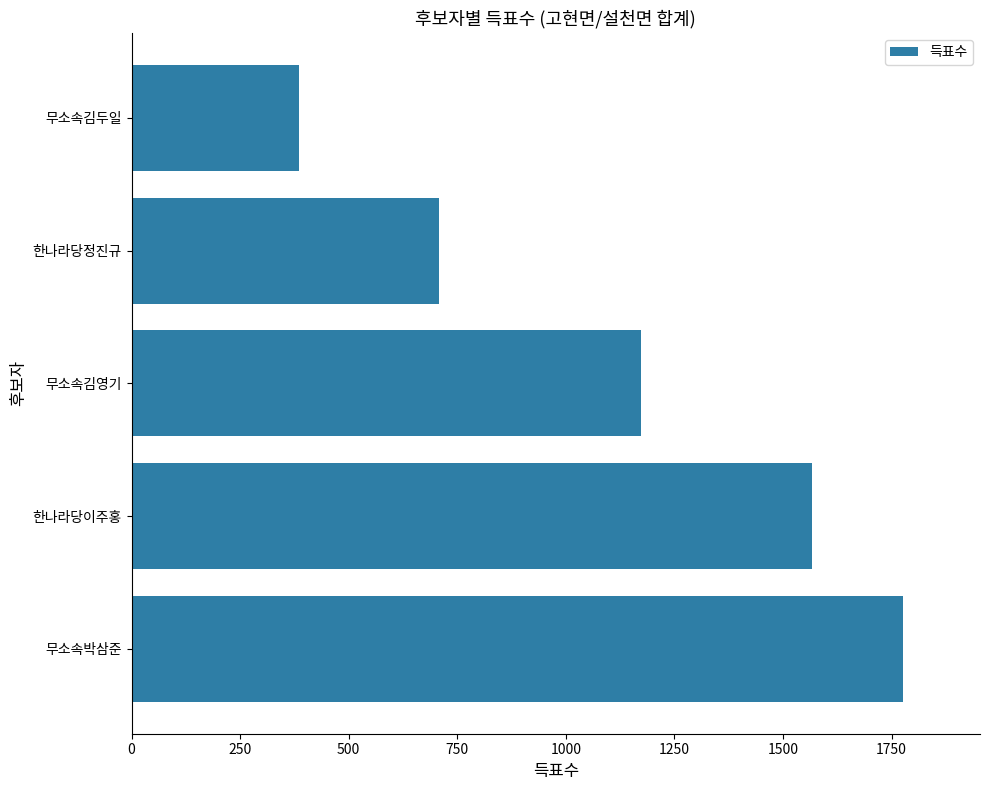

What is the average value?

1122